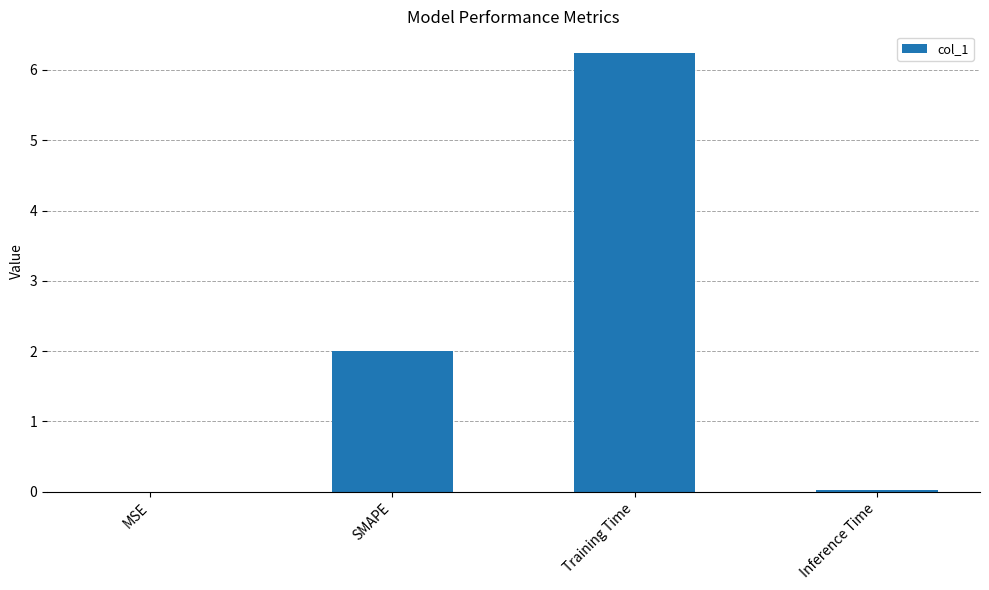

What is the average value?

2.1